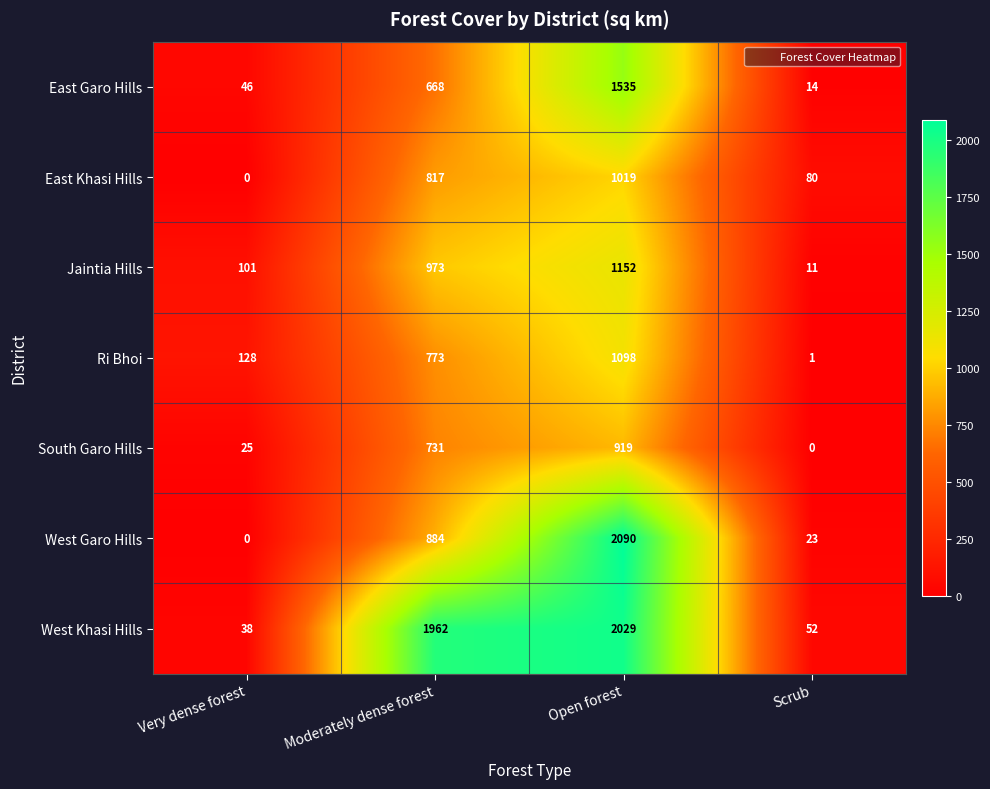

At which category is the sum across all series the highest?

Open forest